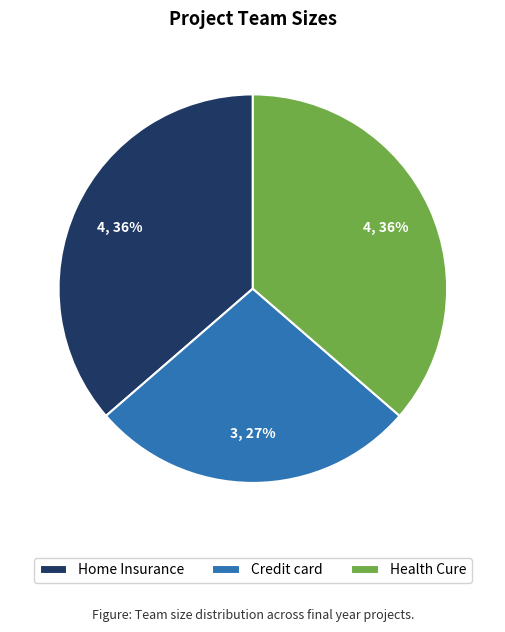

Count the number of slices in the pie.

3